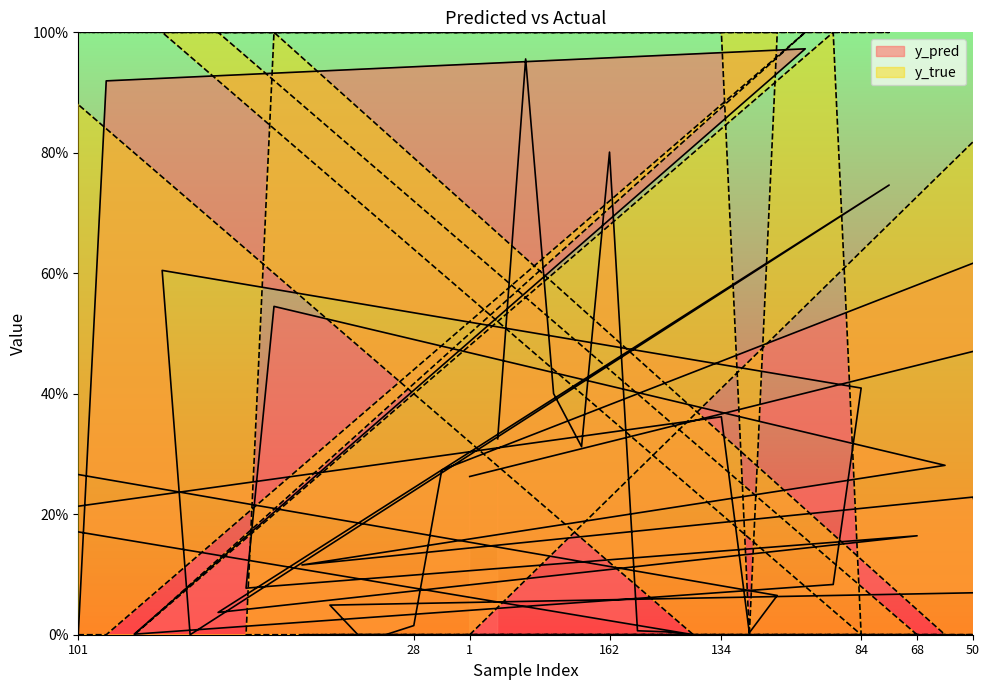

What is the difference between the second highest and second lowest values in the y_pred series?

1.0